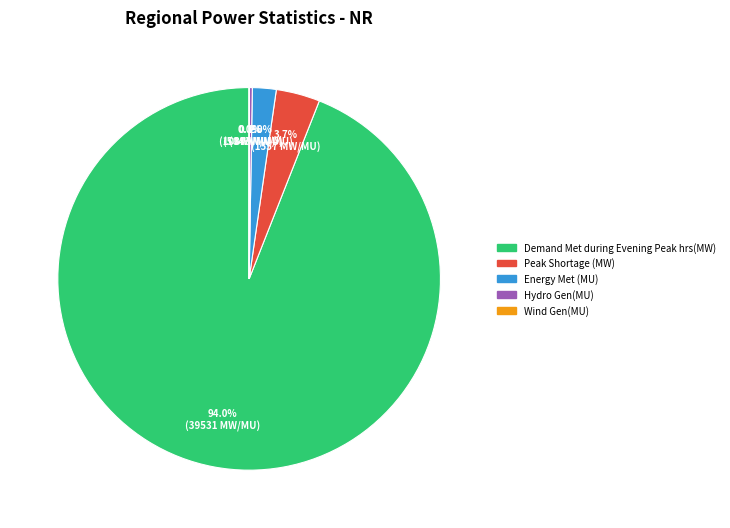

Which category has the biggest portion of the pie?

Demand Met during Evening Peak hrs(MW)